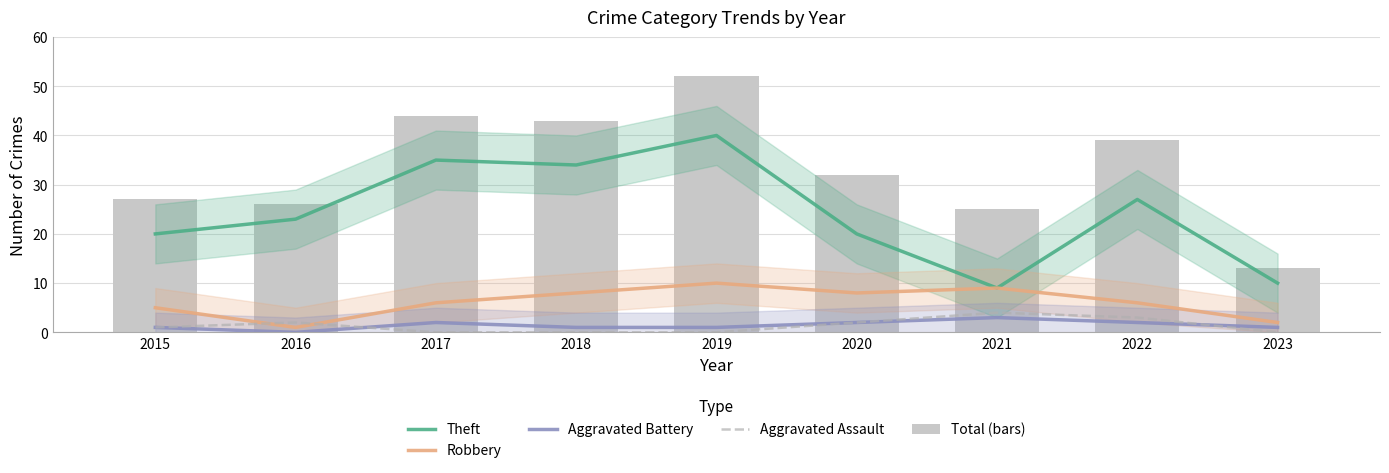

What is the sum of all Robbery values?

55